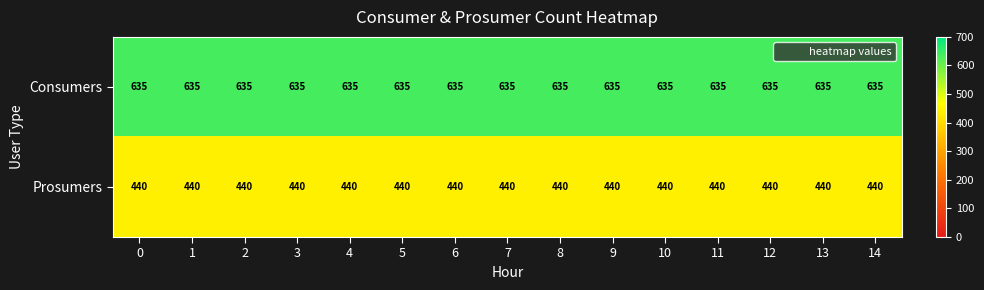

Is it true that Consumers equals 1018 at 10?

False